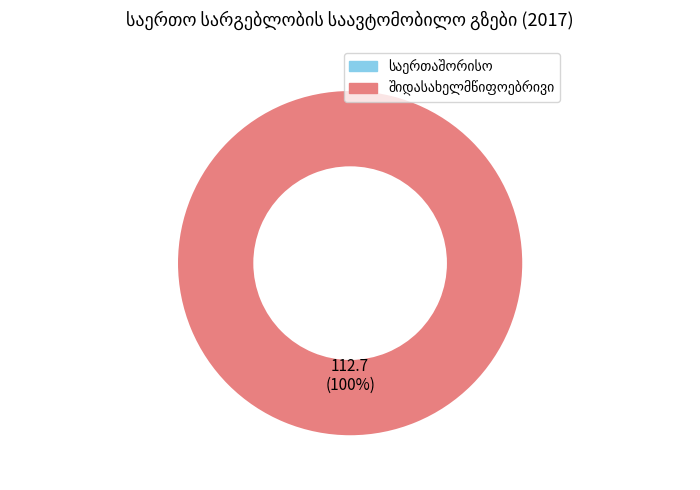

How many slices are in this pie chart?

1